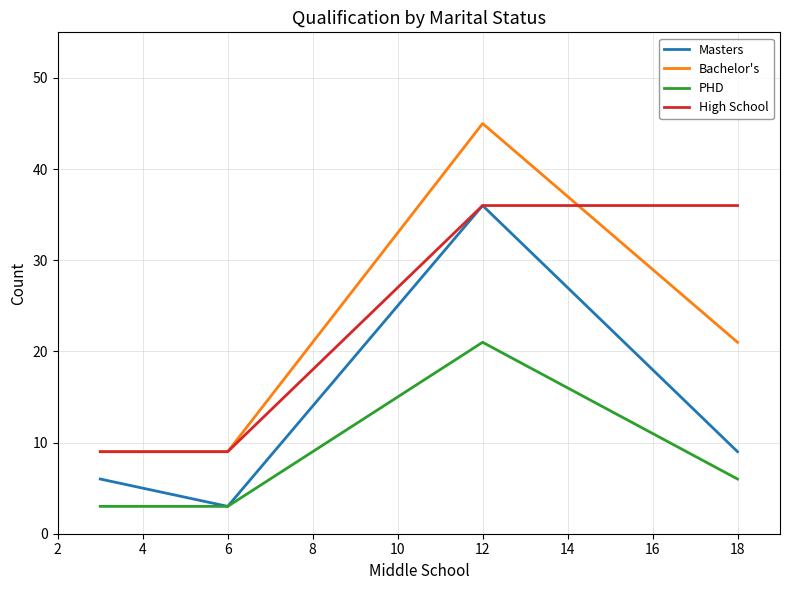

Which category has the lowest value in the Bachelor's series?

6